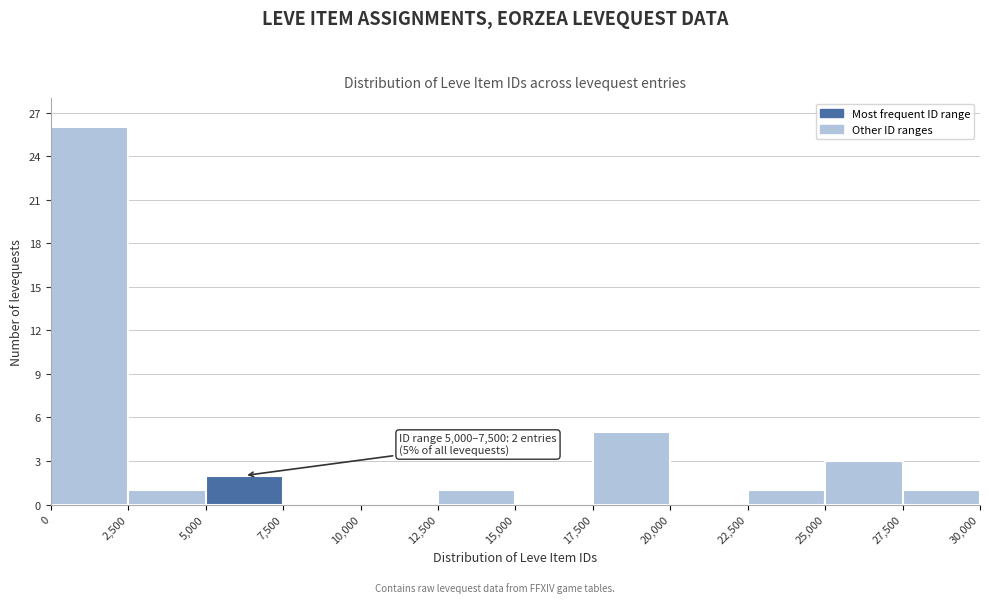

Over which range of the x-axis is the bar tallest?

0 to 2,500